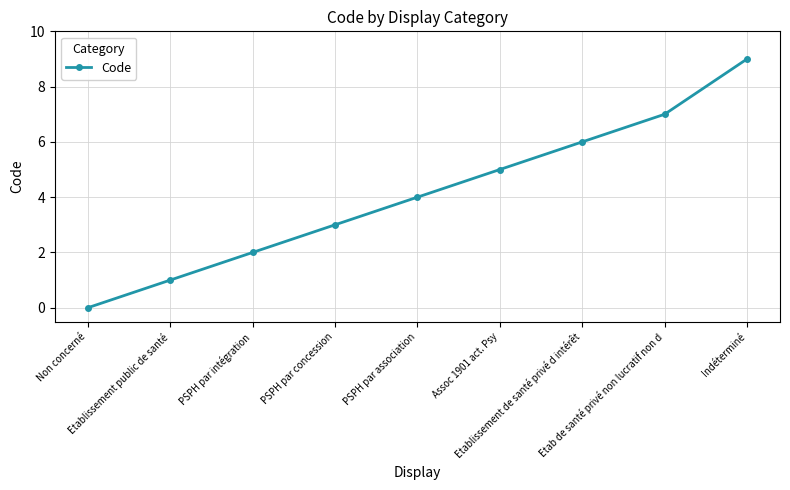

Where is the data nearest to the value 4?

PSPH par association